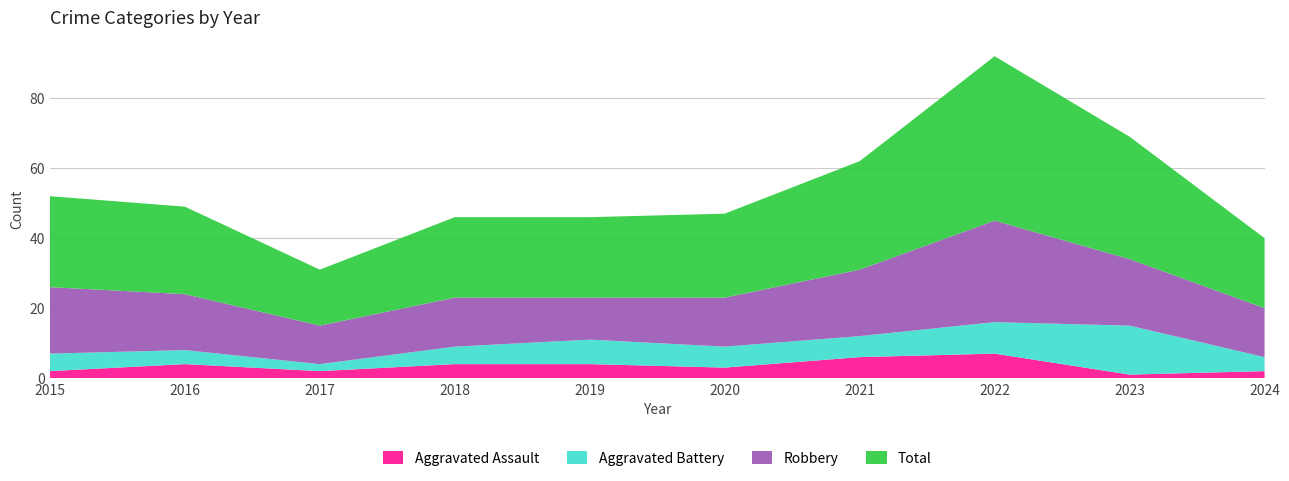

Reading left to right, what are all the values shown in this chart?

Aggravated Assault: 2	4	2	4	4	3	6	7	1	2
Aggravated Battery: 5	4	2	5	7	6	6	9	14	4
Robbery: 19	16	11	14	12	14	19	29	19	14
Total: 26	25	16	23	23	24	31	47	35	20